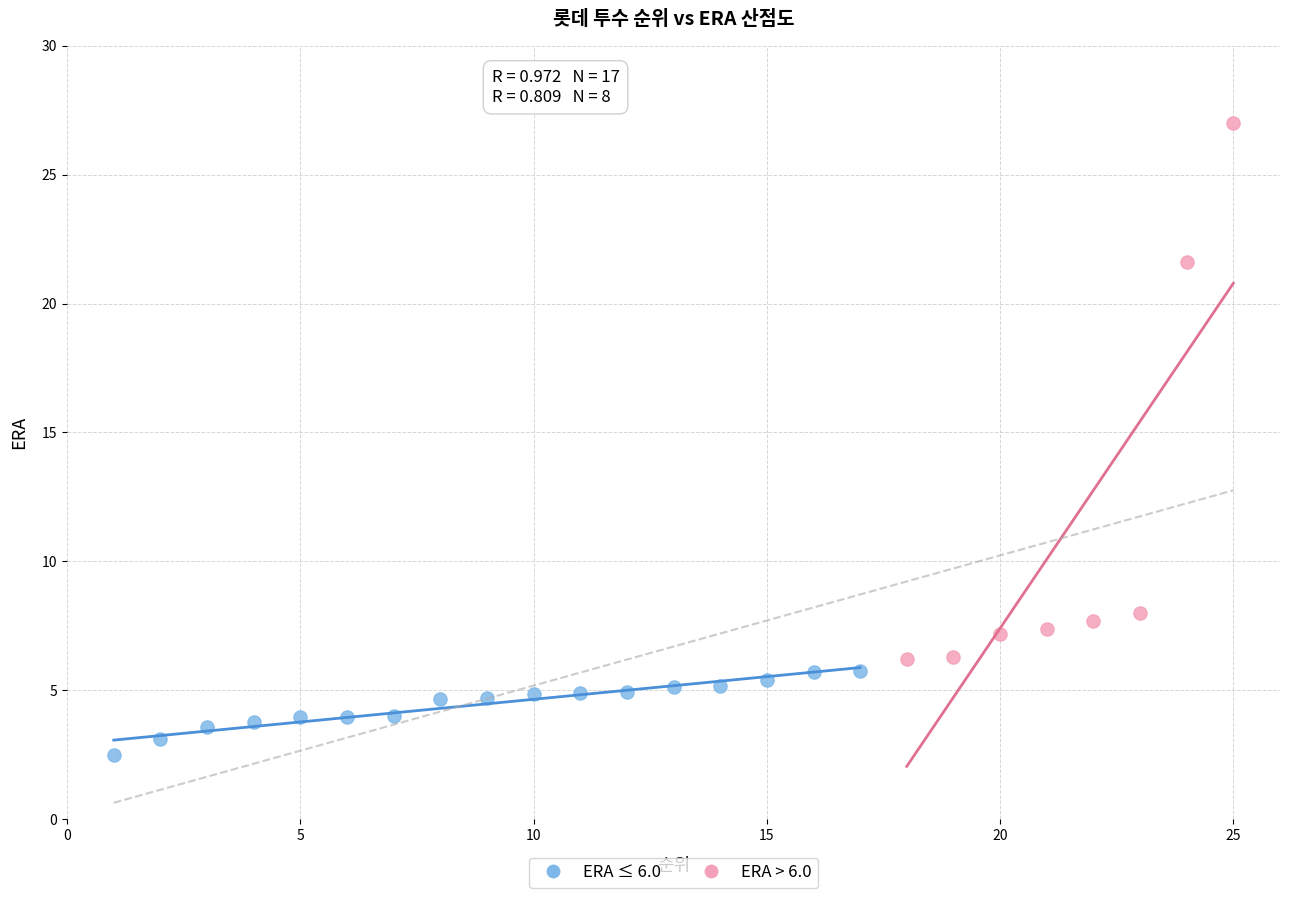

Which series reaches the maximum Y coordinate?

ERA > 6.0